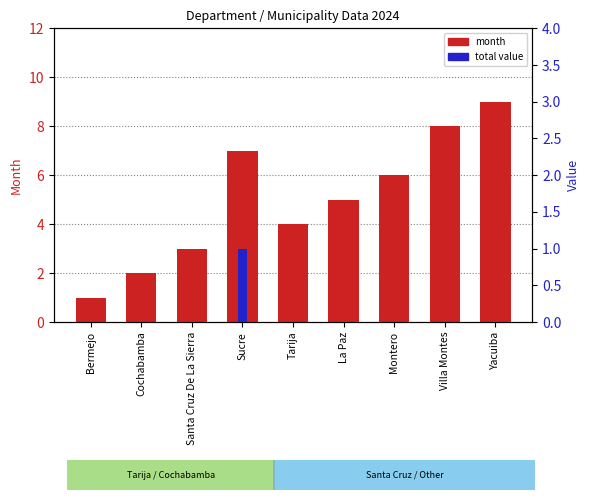

How many values in the month series are below 5?

4